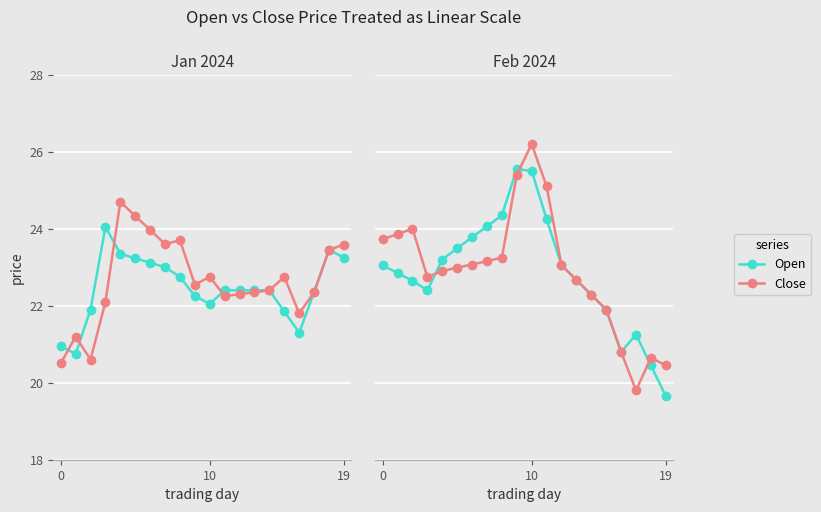

At which category is the sum across all series the highest?

10